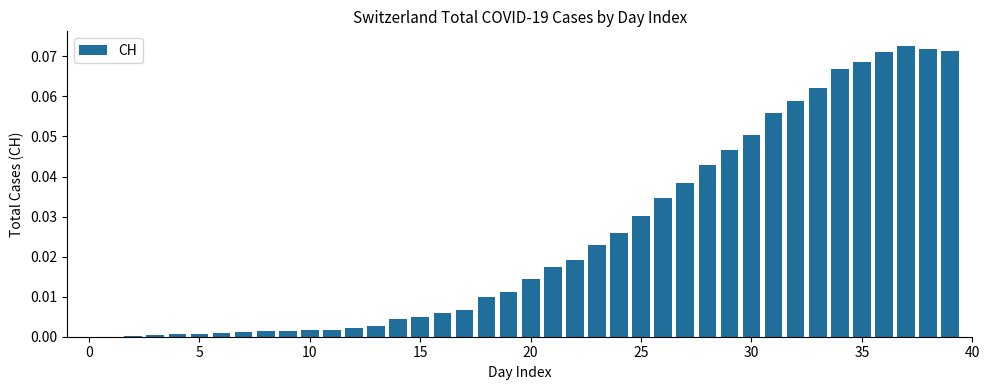

What is the sum of all values?

1.0